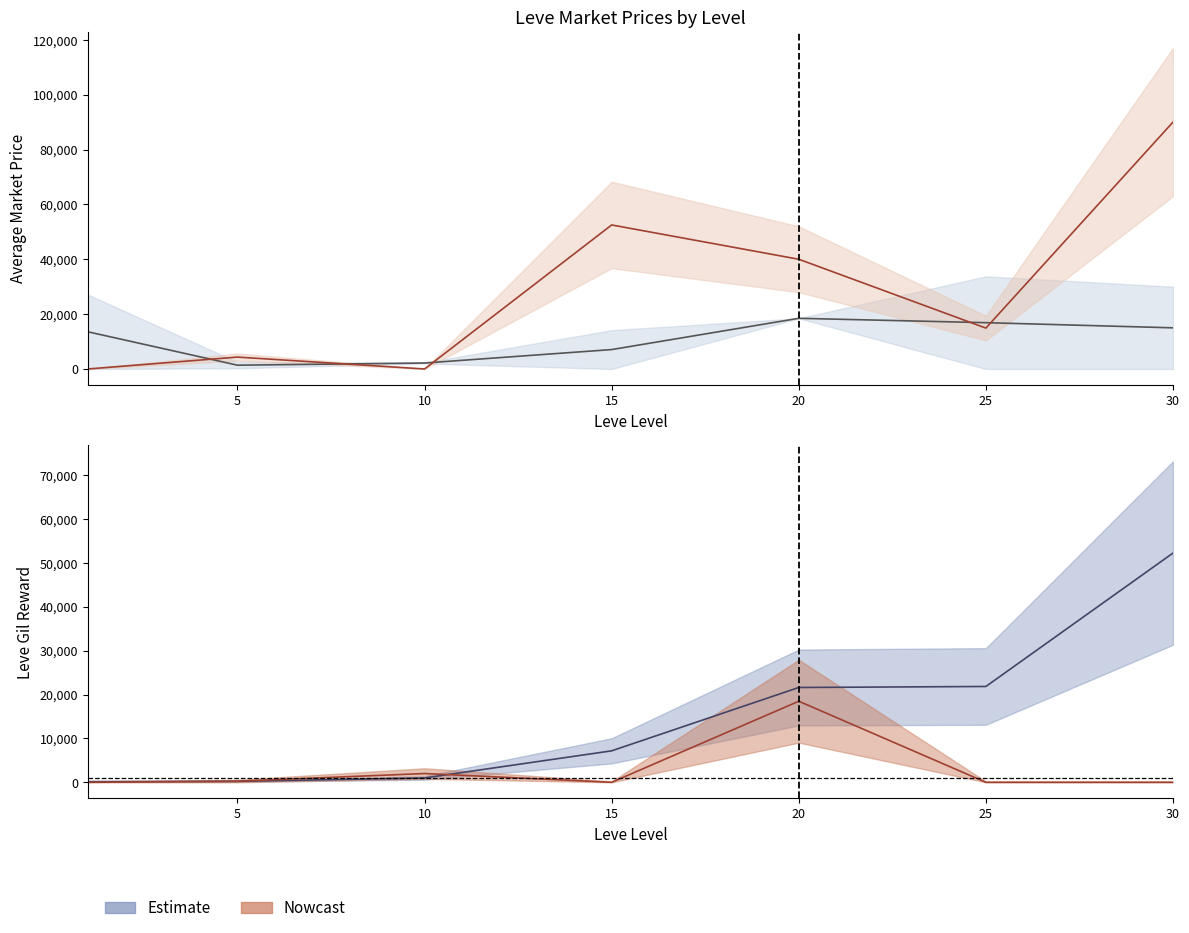

Rank the categories by Leve Gil value from highest to lowest.

30, 25, 20, 15, 10, 5, 1